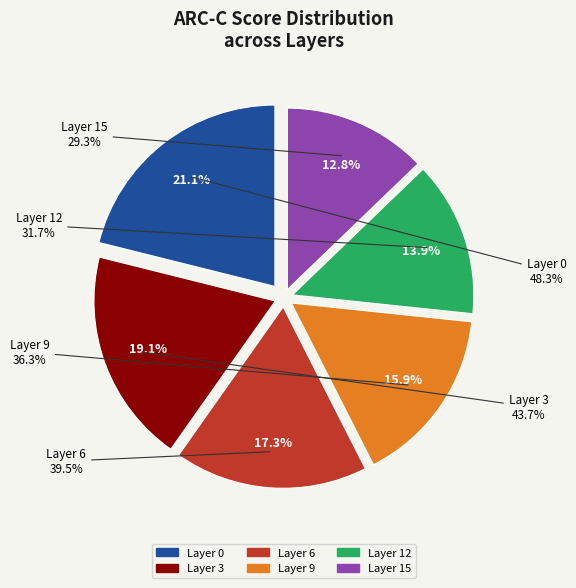

What is the largest slice in the pie chart?

Layer 0